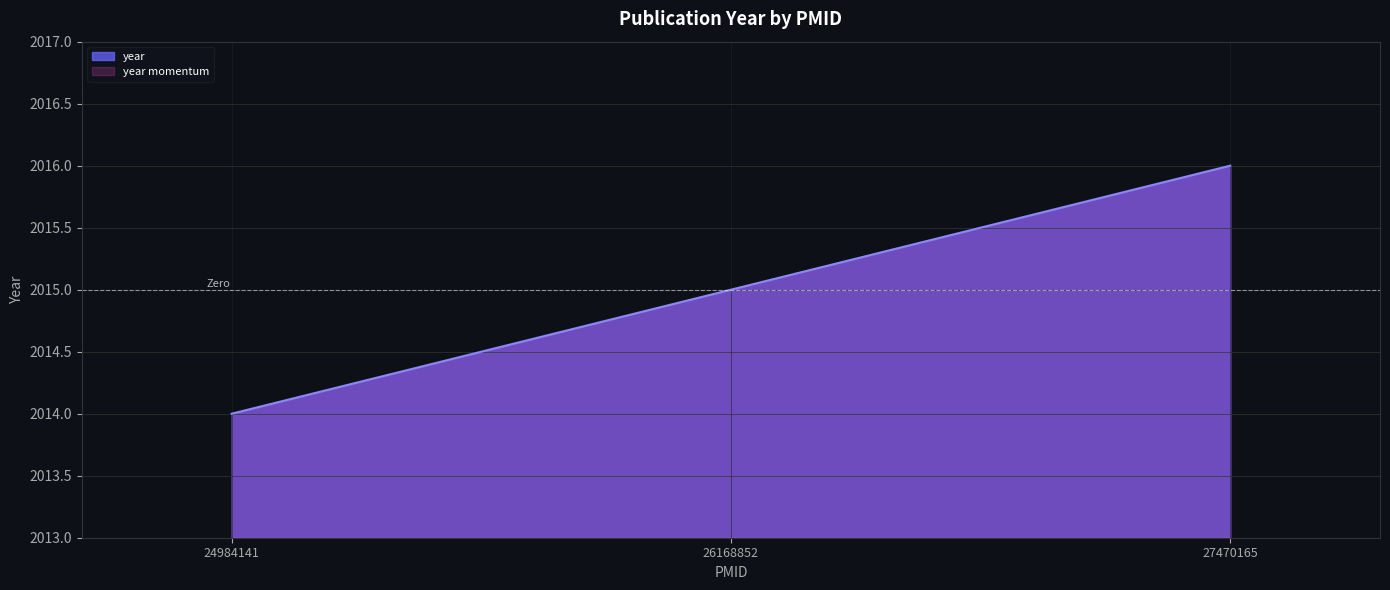

How many data points are less than 2015?

1